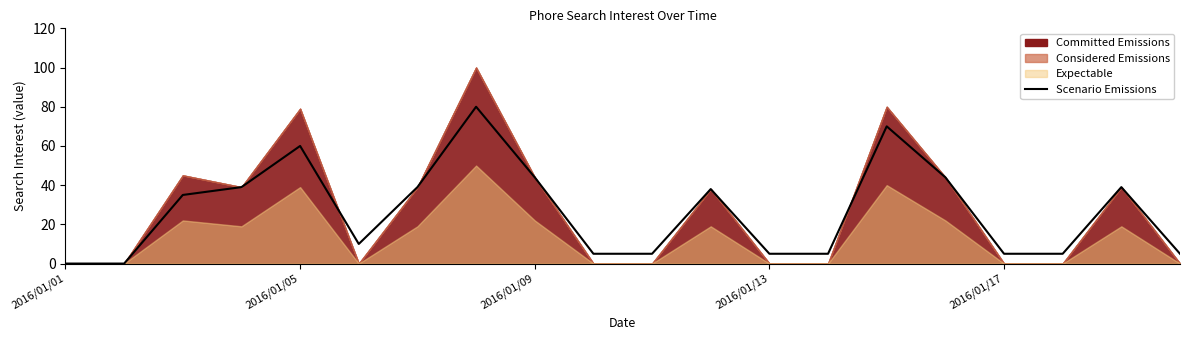

What is the approximate value at 10?

5